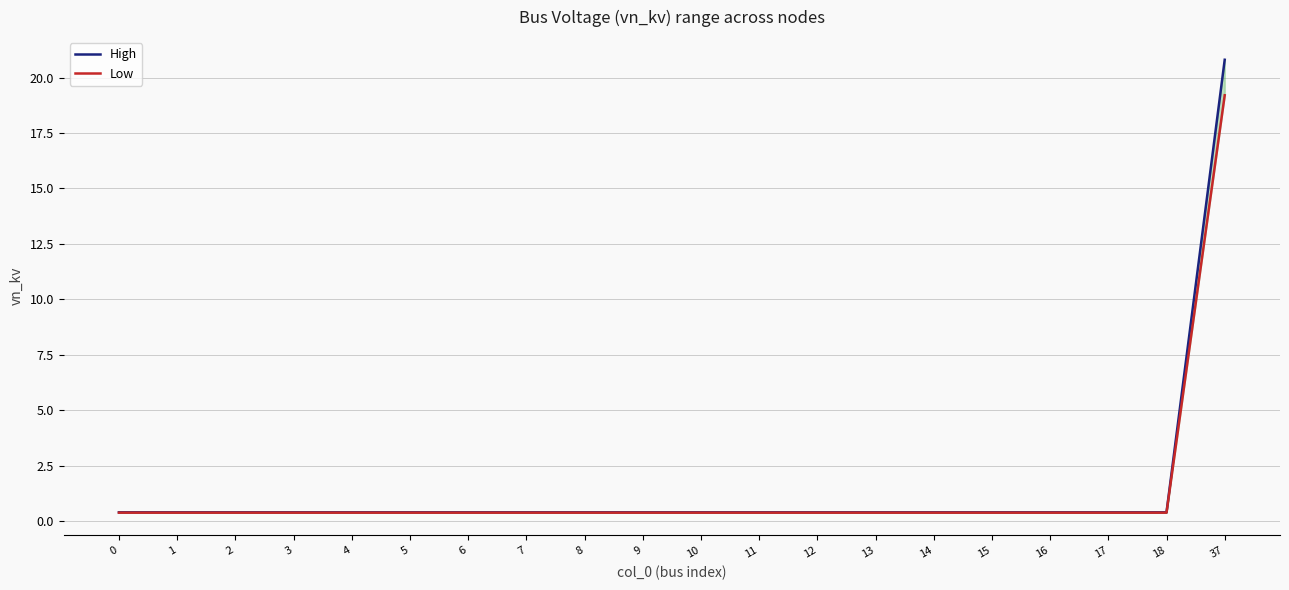

What is the value of the Low point at the 12th from the left?

0.4